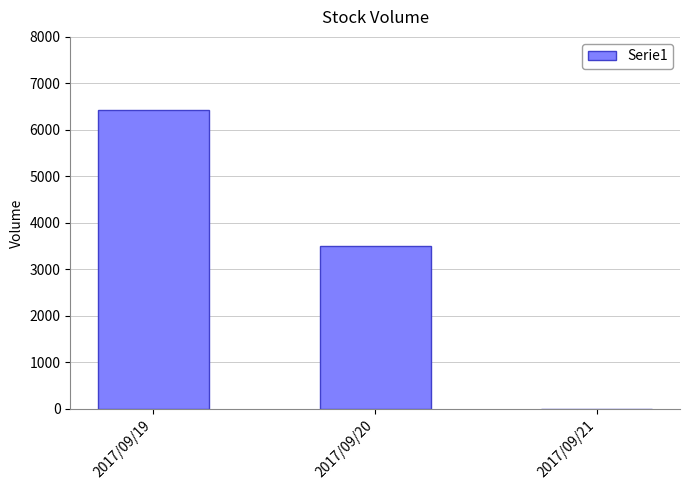

Reading left to right, list all the values displayed in this chart.

2017/09/19=6419	2017/09/20=3500	2017/09/21=0